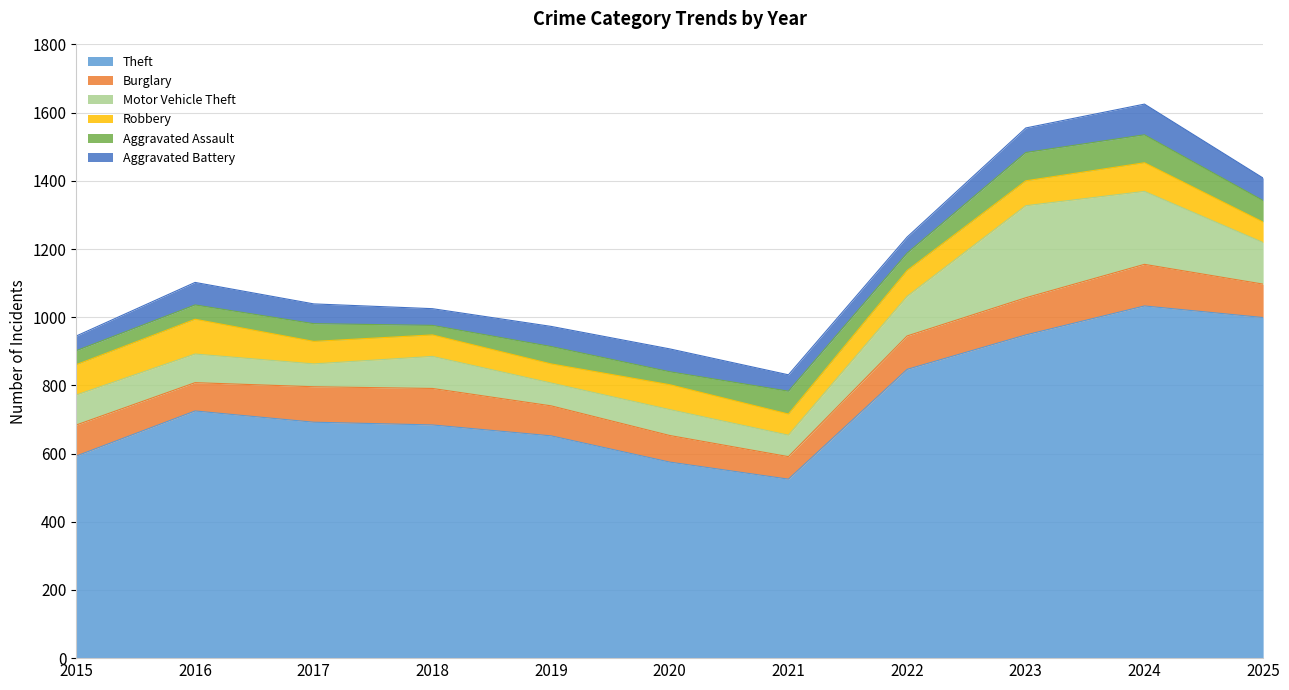

Where is Aggravated Assault nearest to the value 55?

2017